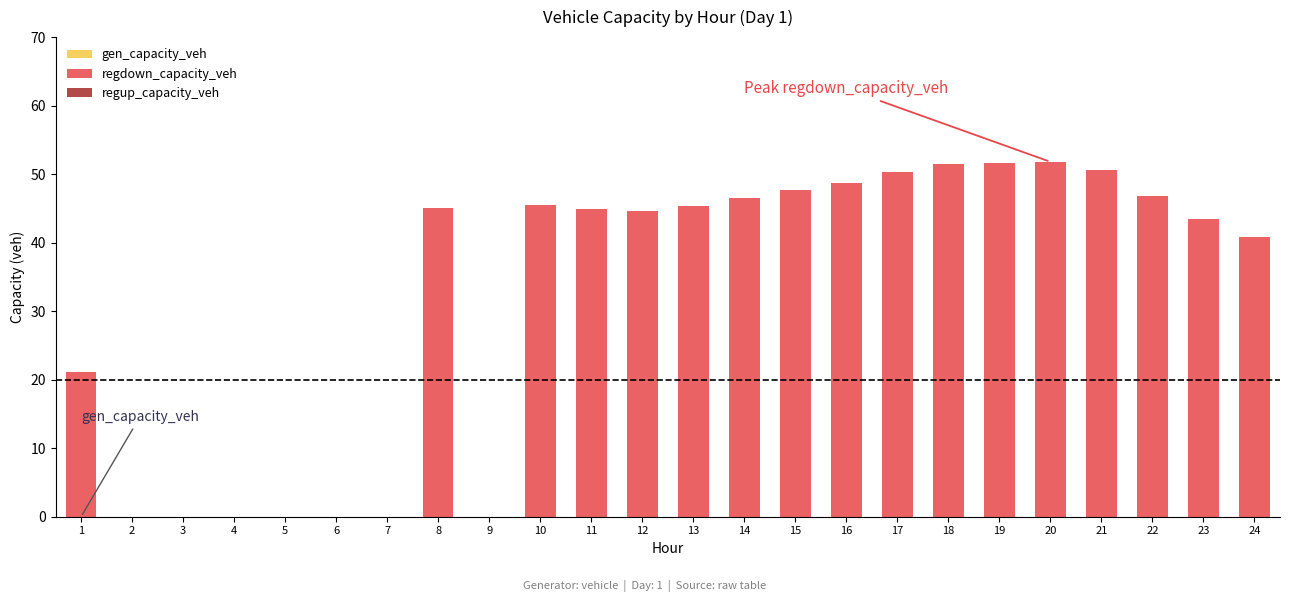

Approximately how many times larger is the value at 19 compared to 20?

1.0